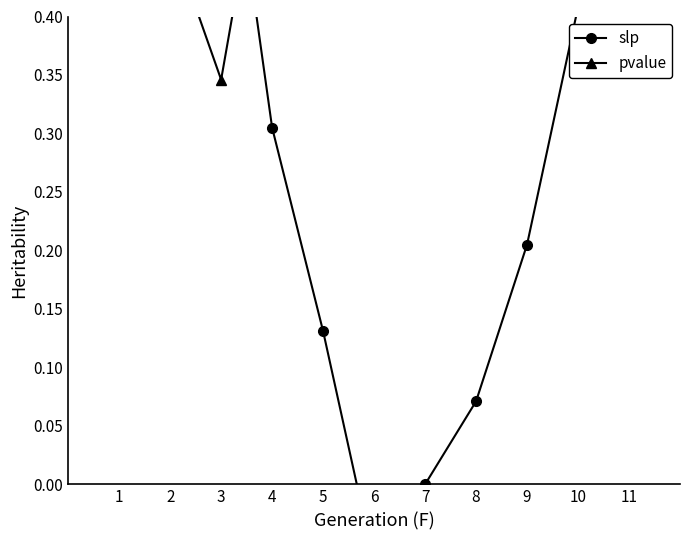

What is the maximum value for pvalue?

1.0